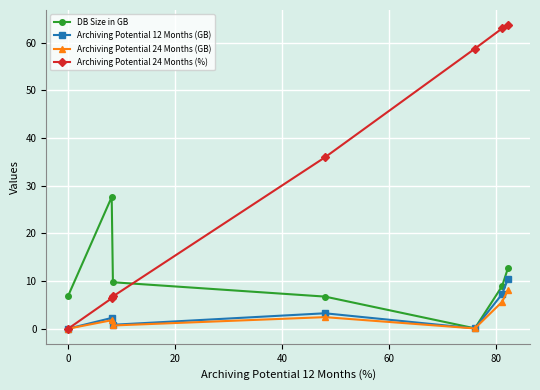

How many data points in Archiving Potential 24 Months (GB) are less than 1?

3